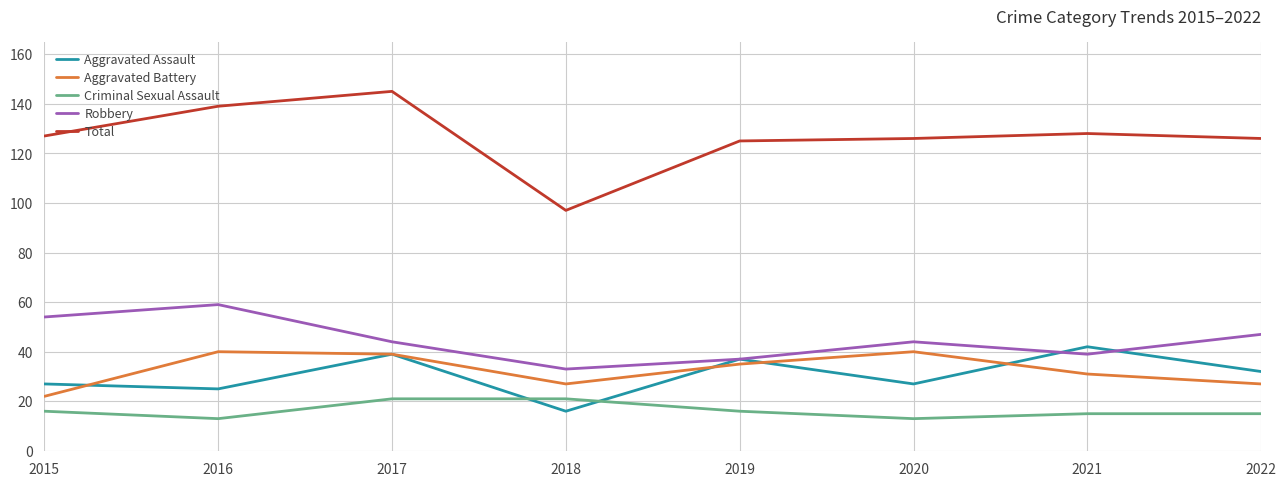

Is the value of Criminal Sexual Assault at 2019 greater than the value of Robbery at 2020?

No